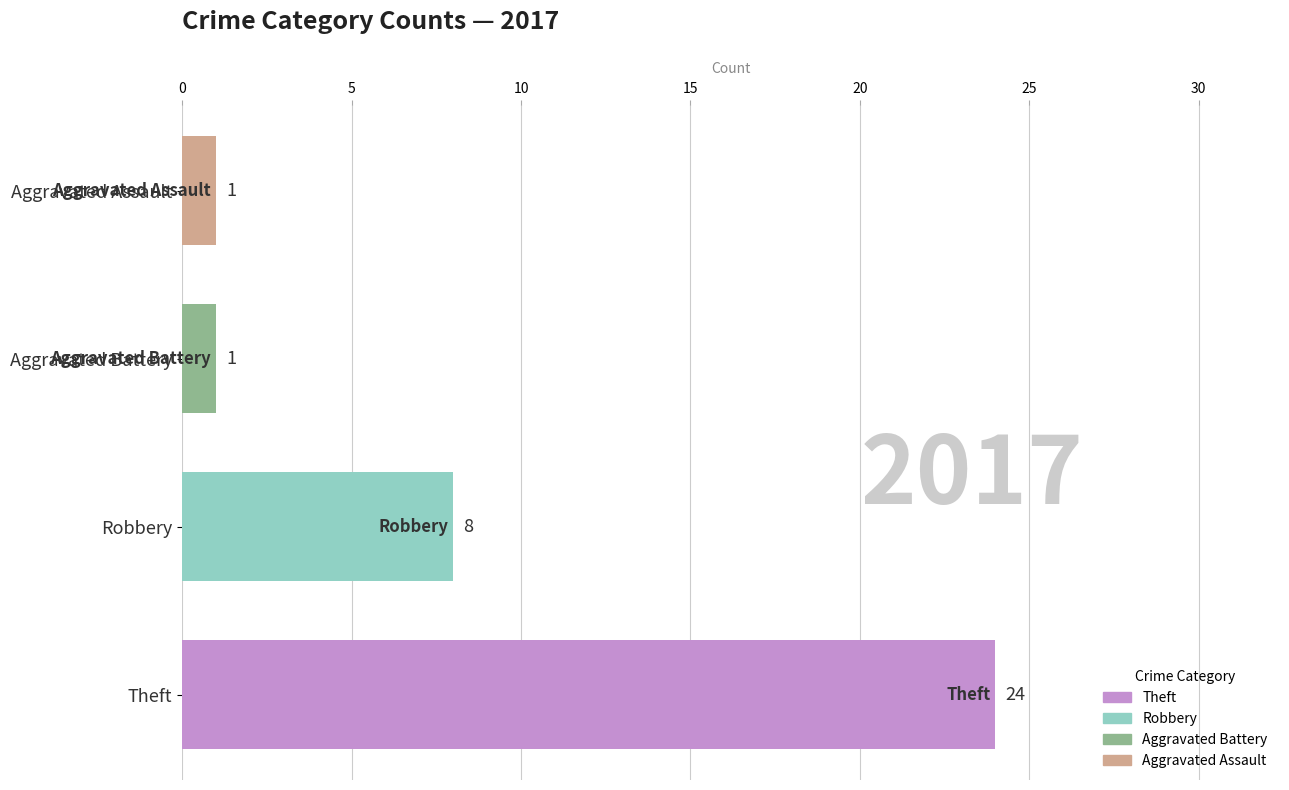

What is the sum of the values at Theft and Aggravated Assault?

25